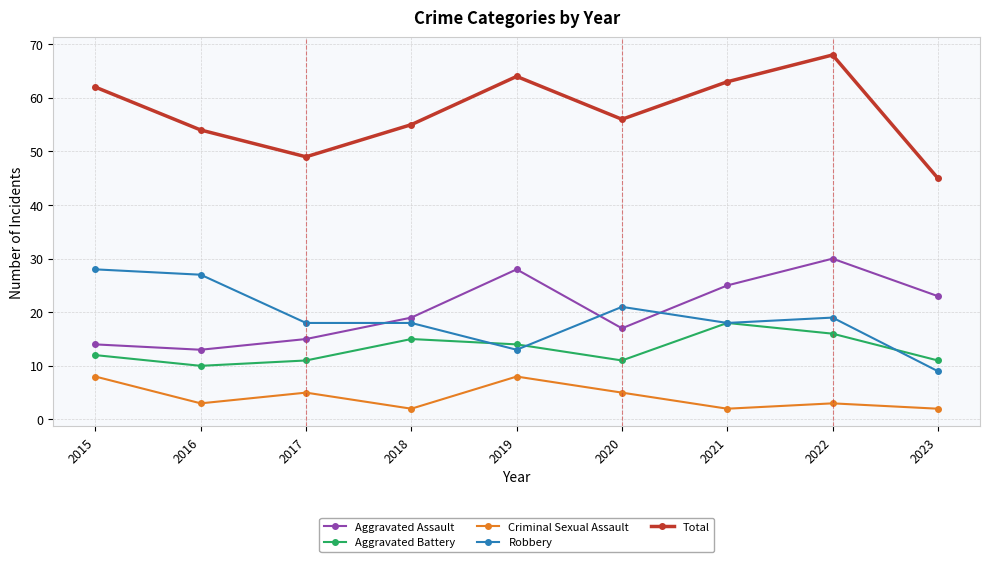

What is the difference between the Total values at 2020 and 2023?

11